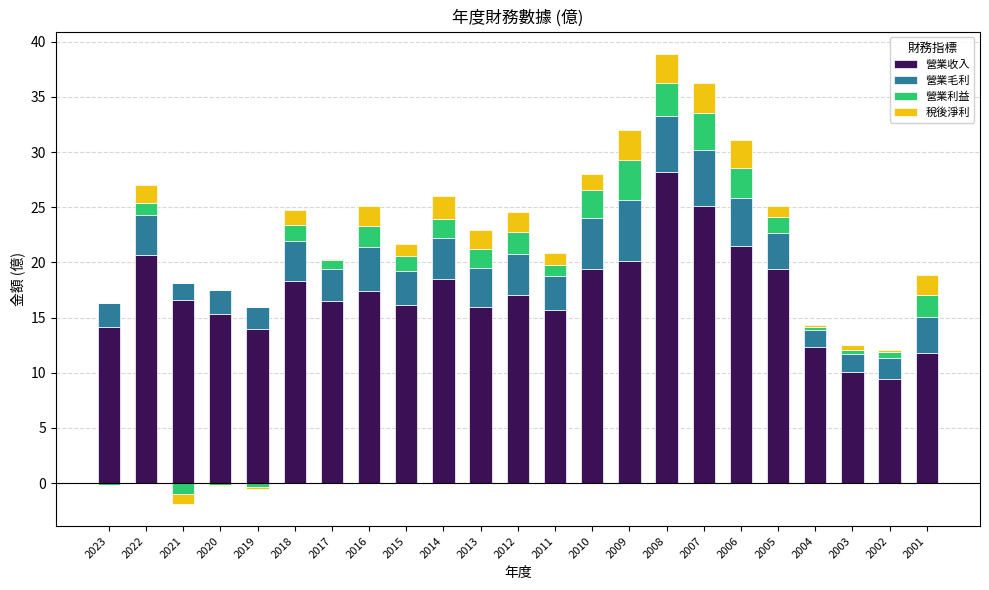

At which label does 營業毛利 first exceed 3?

2022